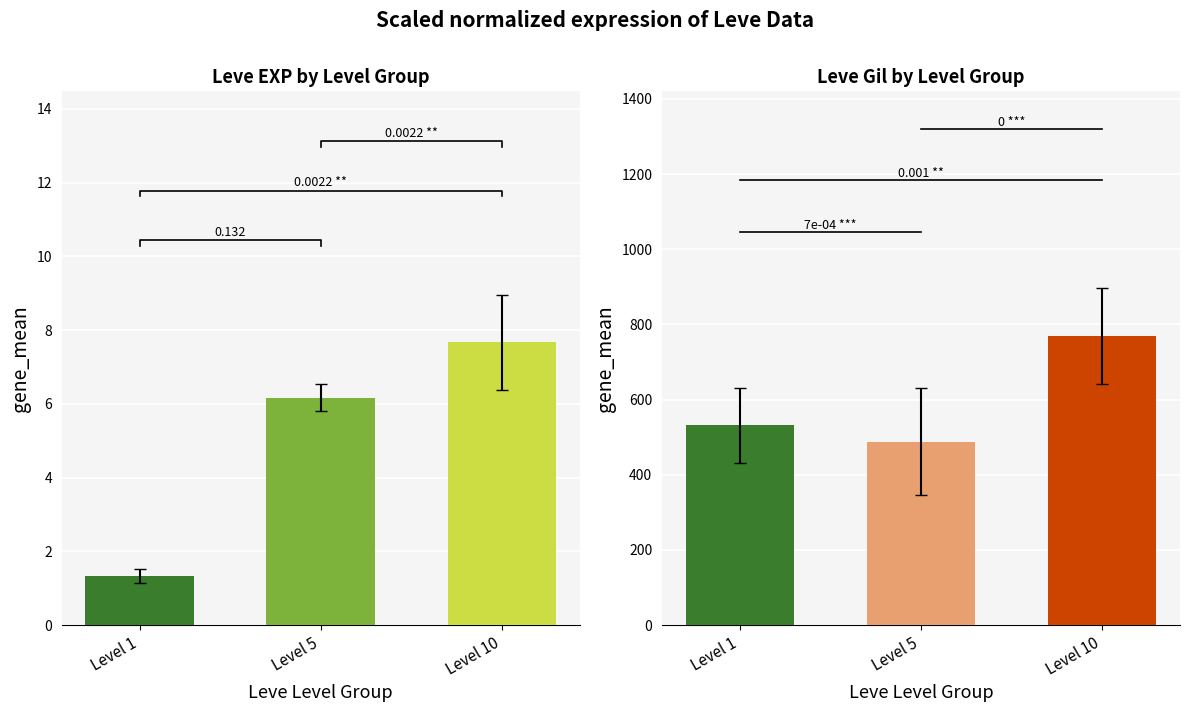

Reading left to right, what are all the values shown in this chart?

Leve EXP: 1.3	6.2	7.7
Leve Gil: 531.7	488.3	768.3